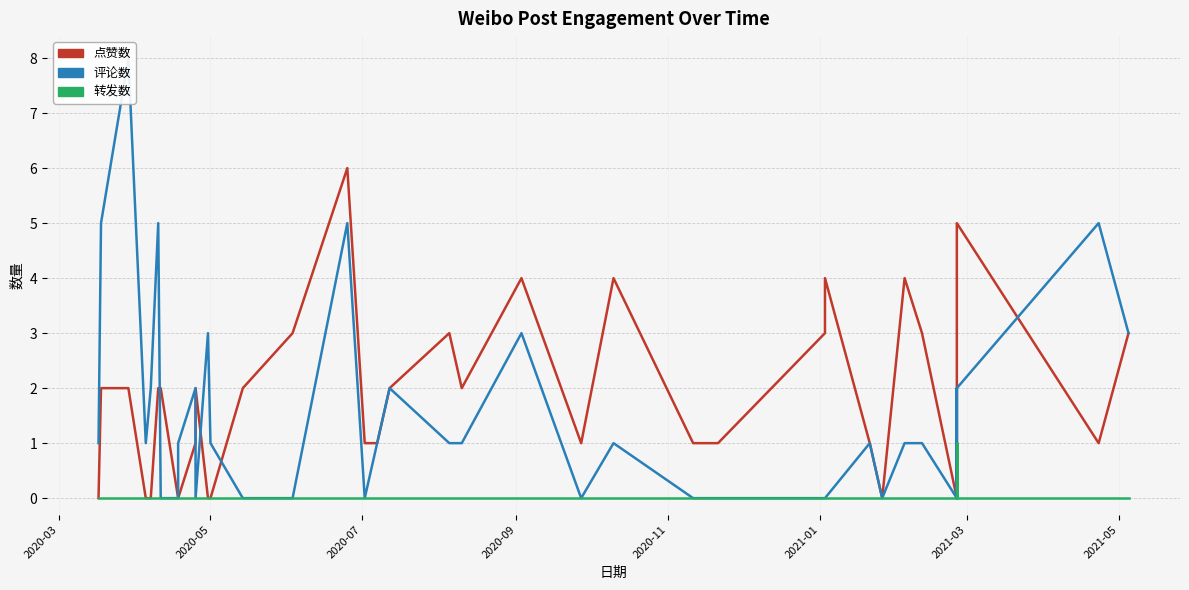

How many intersections are there between 点赞数 and 评论数?

6